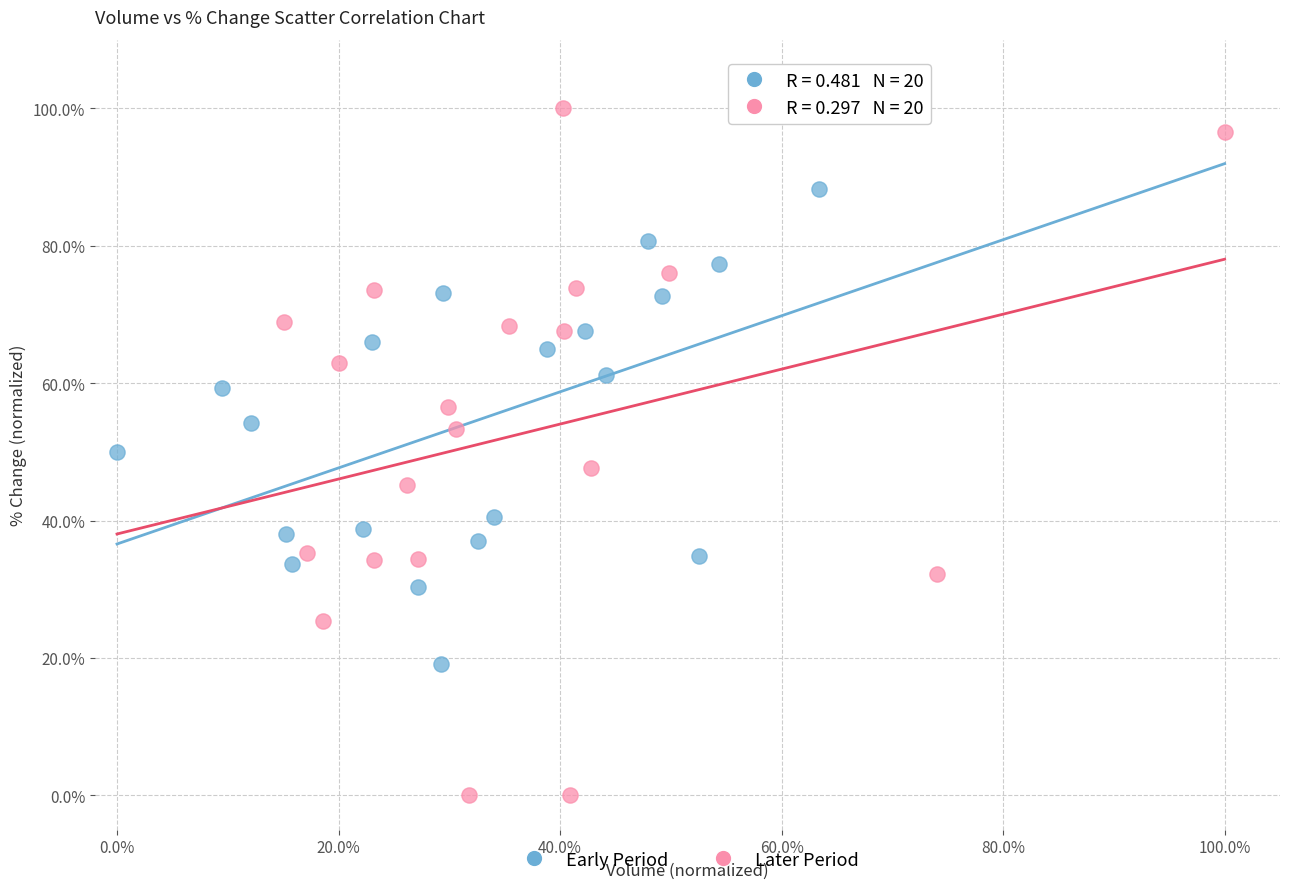

What are all the series names shown in the legend?

Early Period, Later Period